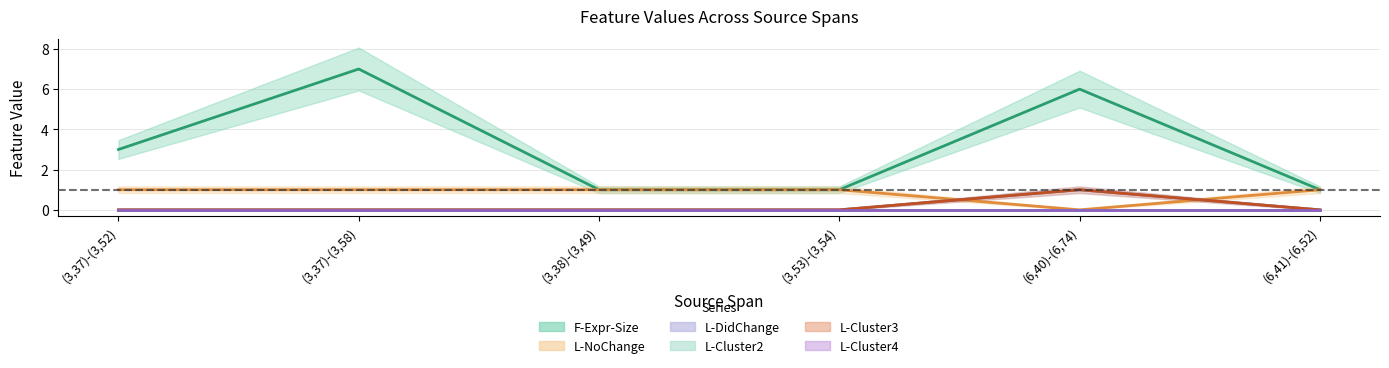

What is the difference between the highest and lowest values at (3,53)-(3,54)?

1